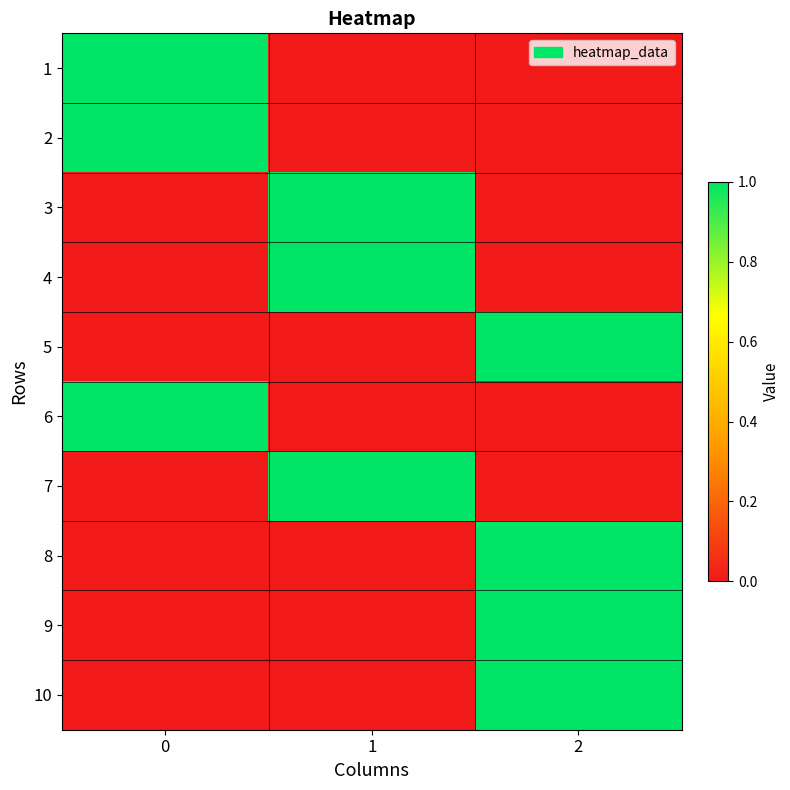

Reading left to right, what are all the values shown in this chart?

1: 0=1	1=0	2=0
2: 0=1	1=0	2=0
3: 0=0	1=1	2=0
4: 0=0	1=1	2=0
5: 0=0	1=0	2=1
6: 0=1	1=0	2=0
7: 0=0	1=1	2=0
8: 0=0	1=0	2=1
9: 0=0	1=0	2=1
10: 0=0	1=0	2=1